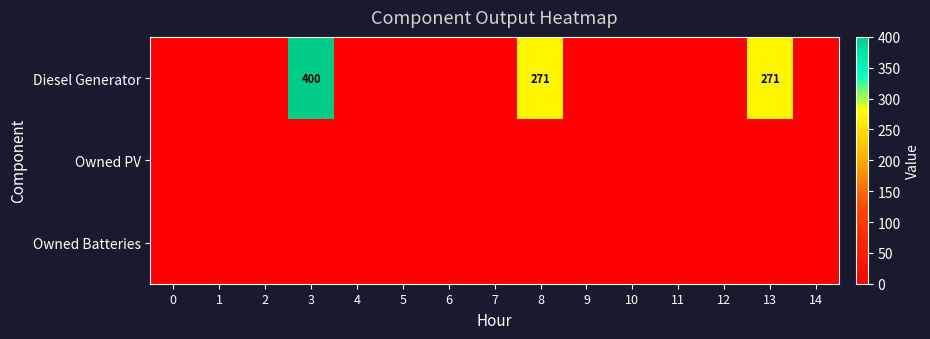

At which category is the sum across all series the highest?

3